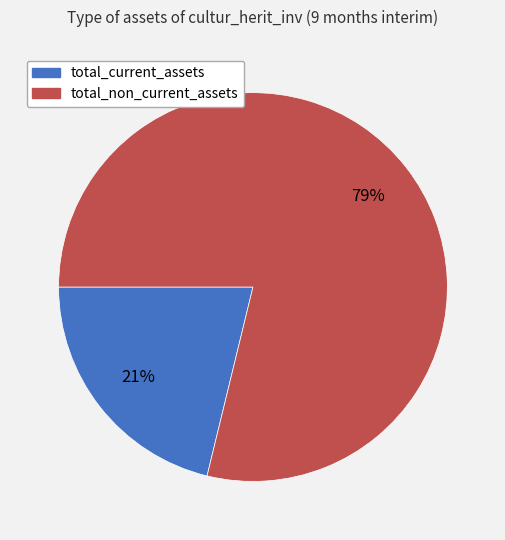

How many slices are in this pie chart?

2